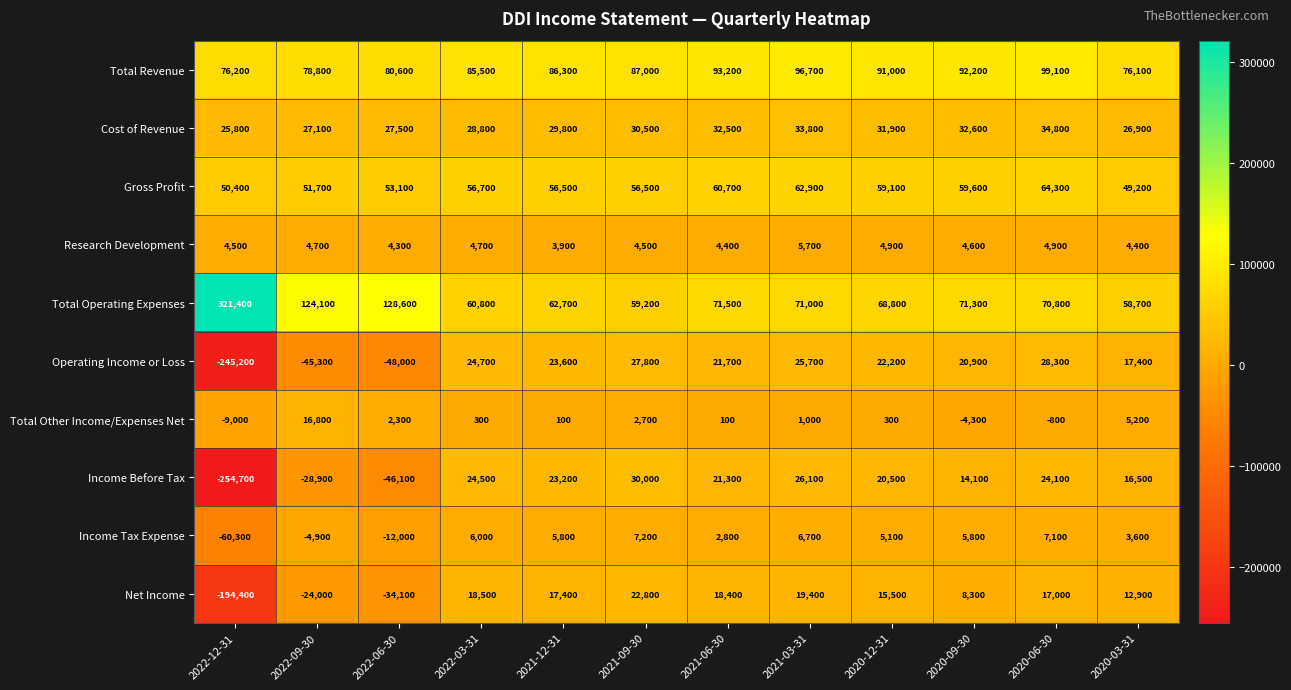

What is the difference between the maximum and second lowest values in the Income Tax Expense series?

19200